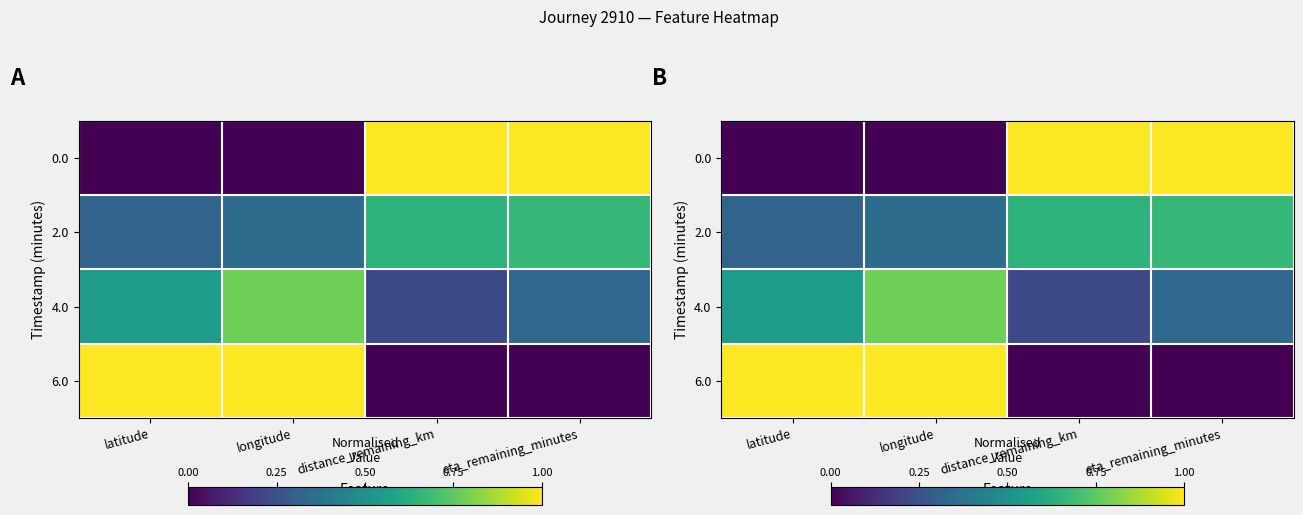

At distance_remaining_km, list the series in order from smallest to largest.

6.0, 4.0, 2.0, 0.0